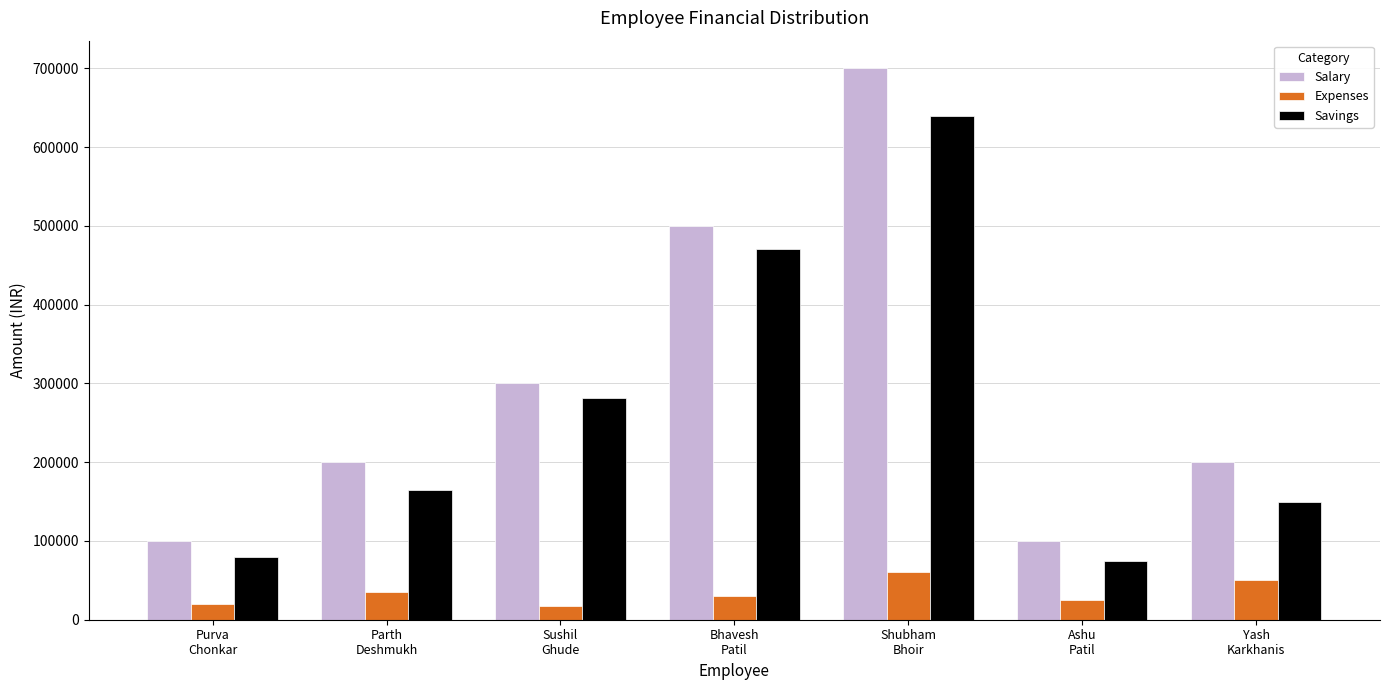

What position from the right is Parth
Deshmukh?

6